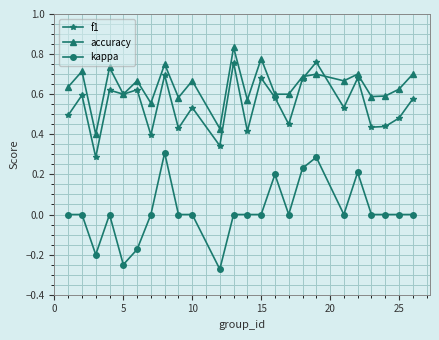

Which series has the largest total across all categories?

accuracy